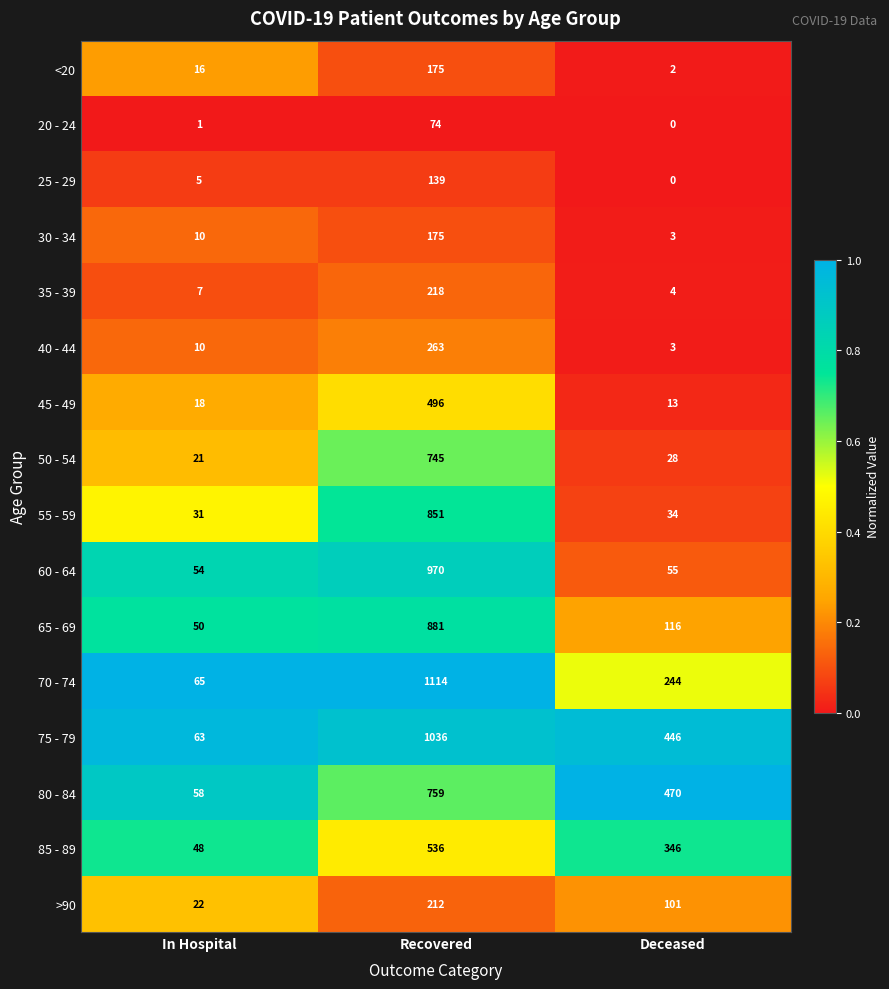

Rank the categories by >90 value from highest to lowest.

Recovered, Deceased, In Hospital